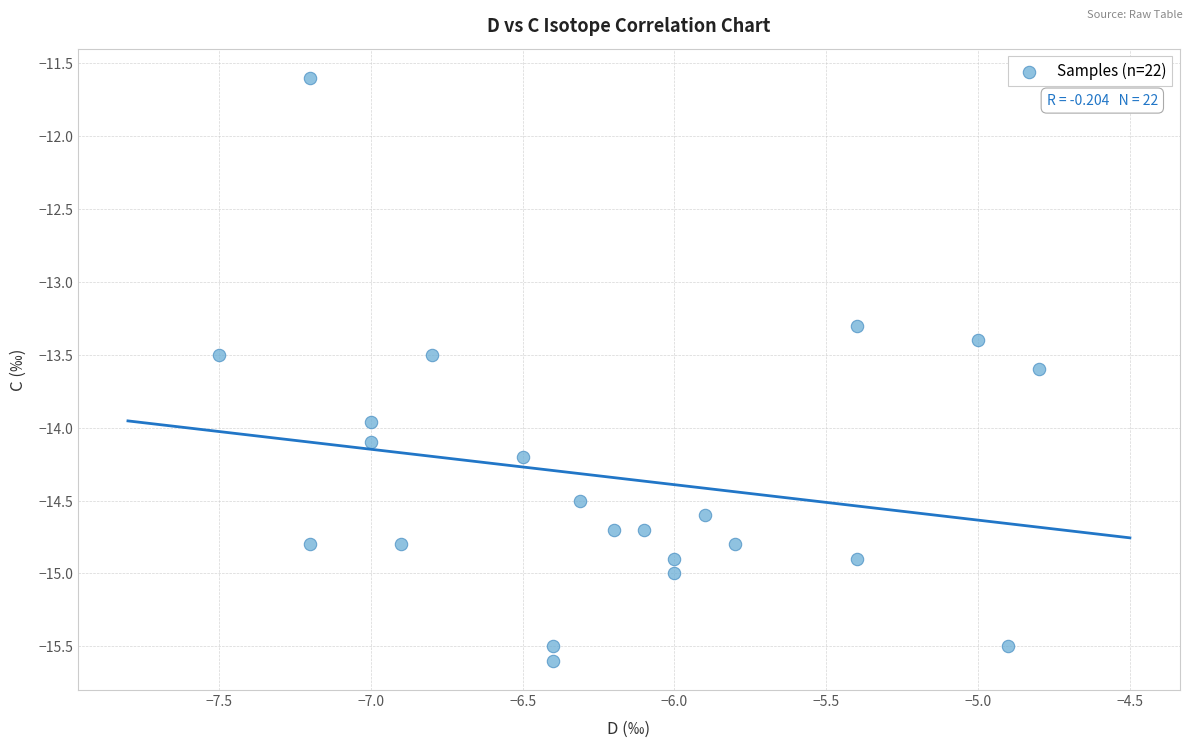

What Y value in the scatter plot is closest to -13?

-13.3